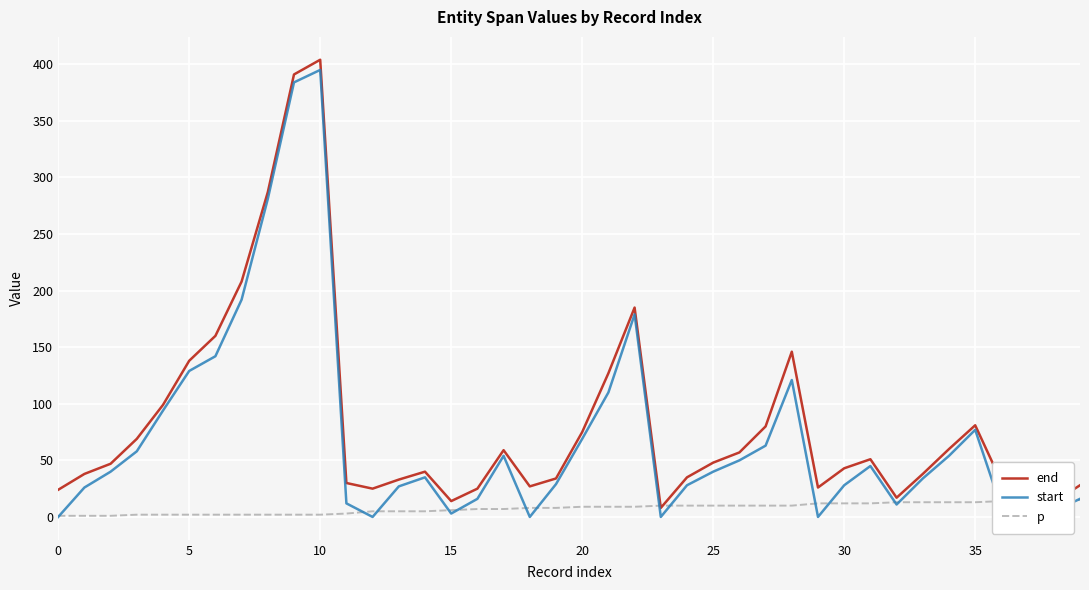

At how many categories does at least one series exceed 336?

2